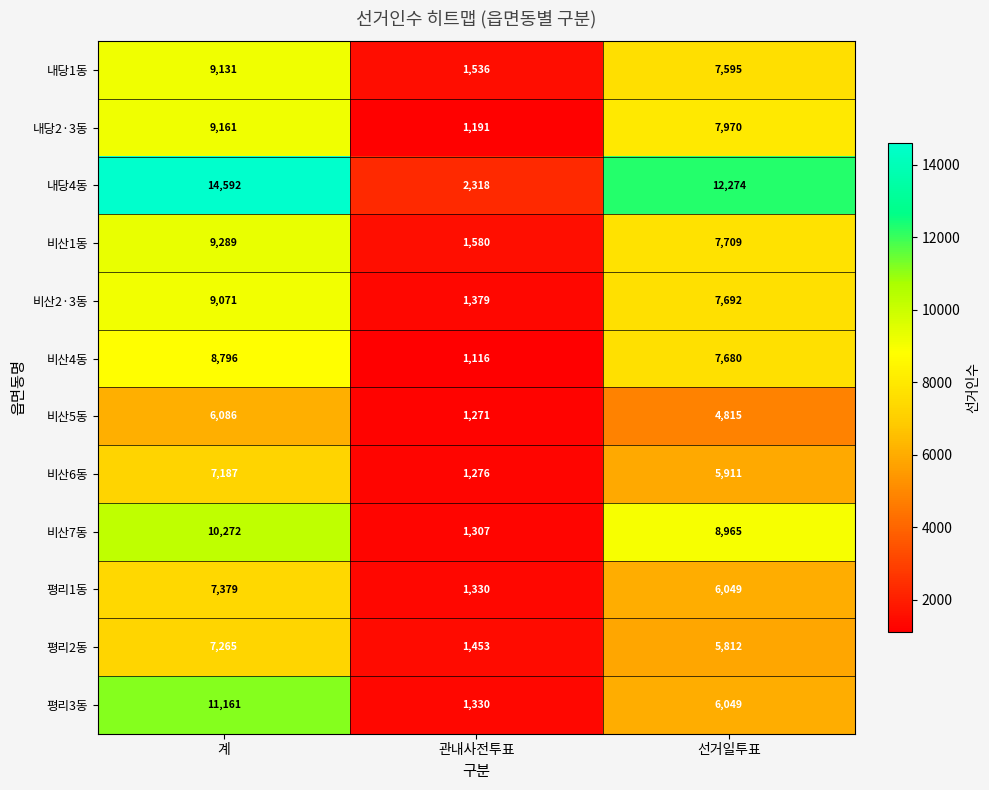

At 계, list the series in order from smallest to largest.

비산5동, 비산6동, 평리2동, 평리1동, 비산4동, 비산2·3동, 내당1동, 내당2·3동, 비산1동, 비산7동, 평리3동, 내당4동